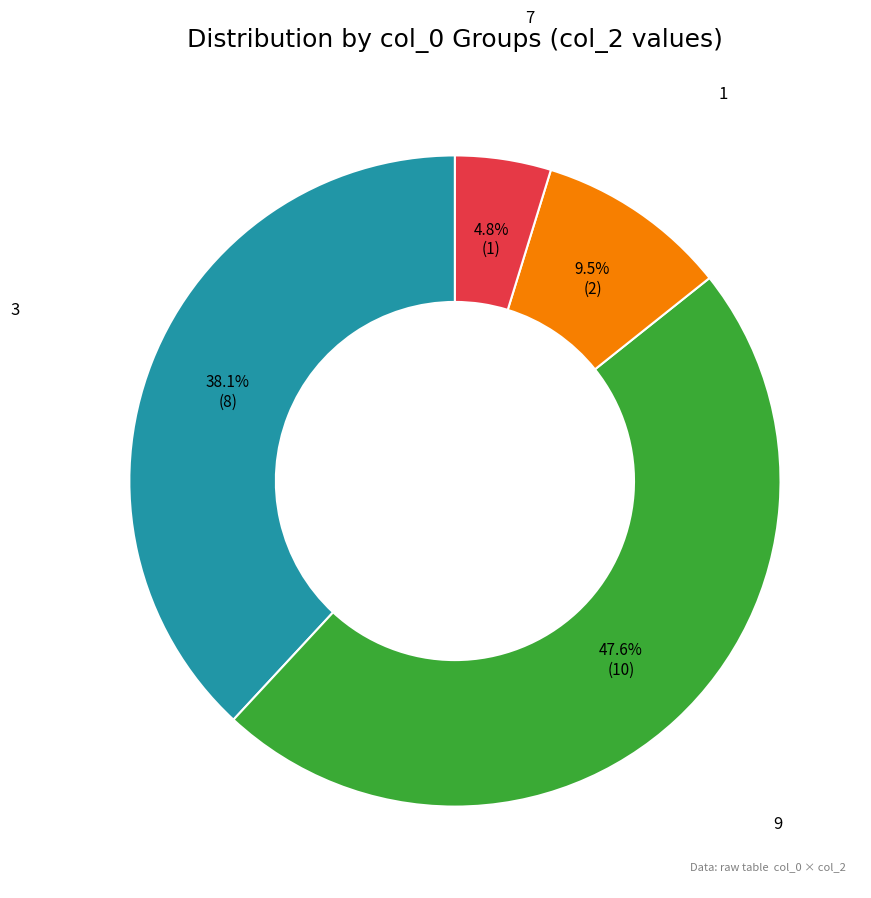

How many segments does this pie chart have?

4